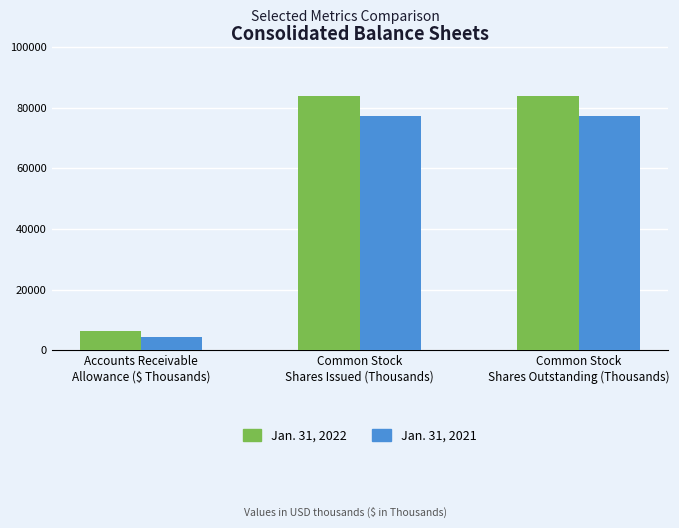

What is the sum of the Jan. 31, 2021 values at Common Stock
Shares Issued (Thousands) and Common Stock
Shares Outstanding (Thousands)?

154336